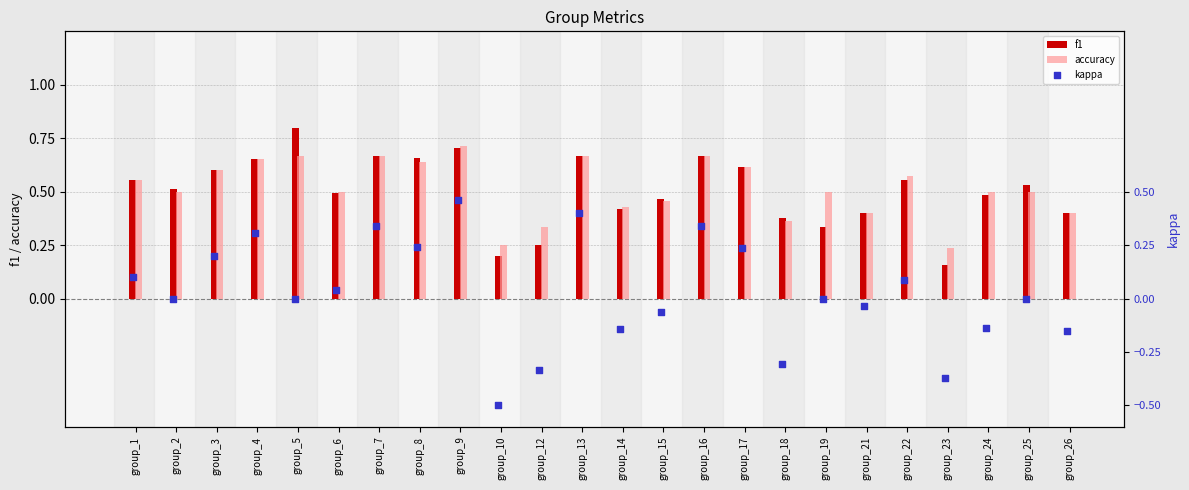

Count the f1 values in the range 0 to 1.

24